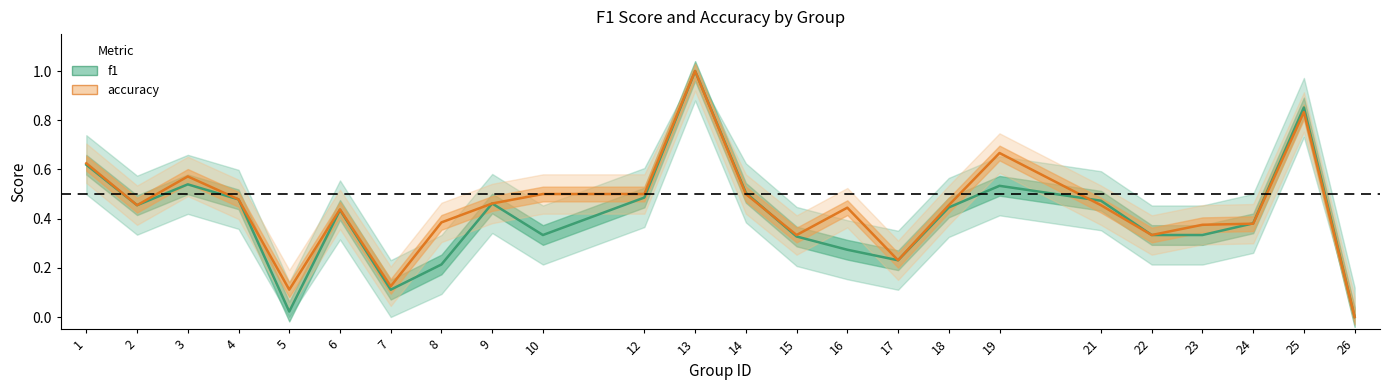

Rank the categories by f1 value from highest to lowest.

13, 25, 1, 3, 19, 14, 12, 4, 21, 9, 2, 18, 6, 24, 10, 22, 23, 15, 16, 17, 8, 7, 5, 26